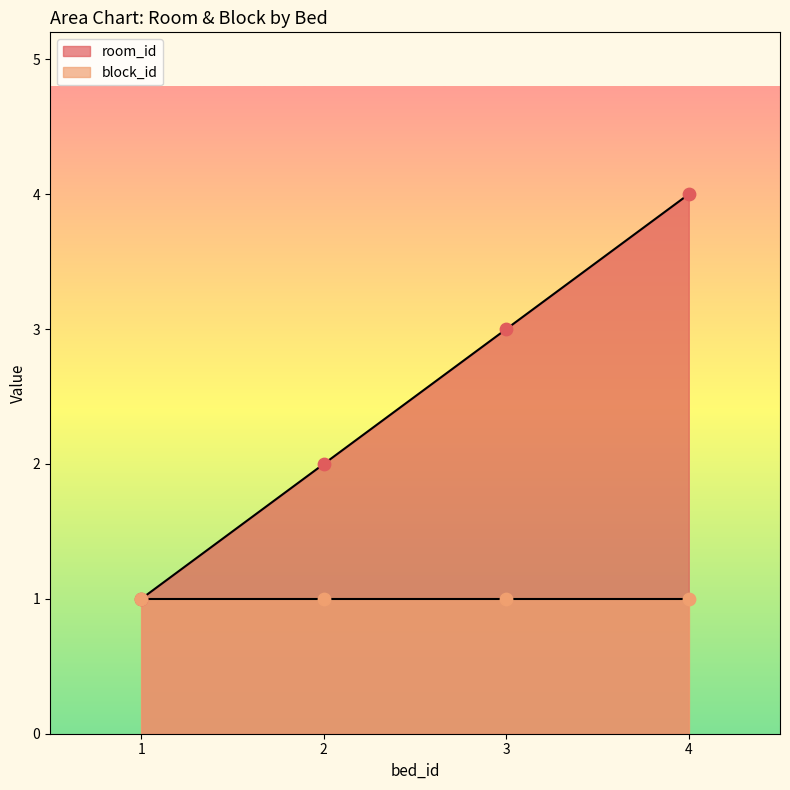

What is the change in value from 1 to 4?

+3